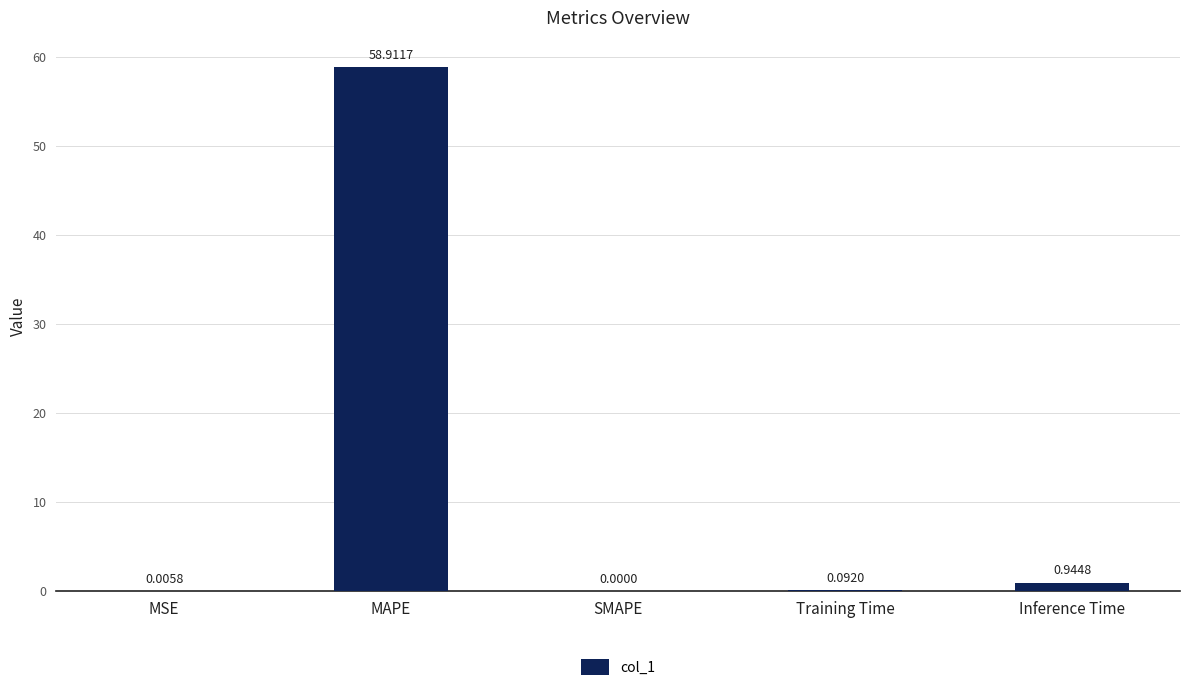

What is the change in value from MAPE to SMAPE?

-58.9